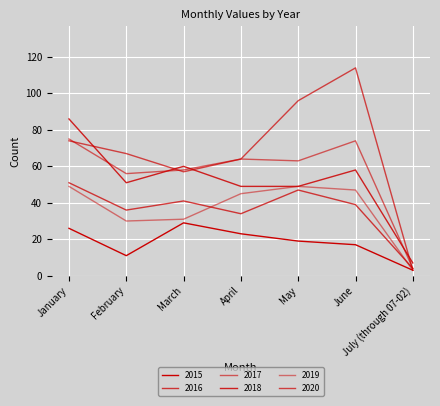

Reading right to left, transcribe all the data shown in this chart.

2015: 3	17	19	23	29	11	26
2016: 4	39	47	34	41	36	51
2017: 4	74	63	64	58	56	75
2018: 7	58	49	49	60	51	86
2019: 3	47	49	45	31	30	49
2020: 3	114	96	64	57	67	74